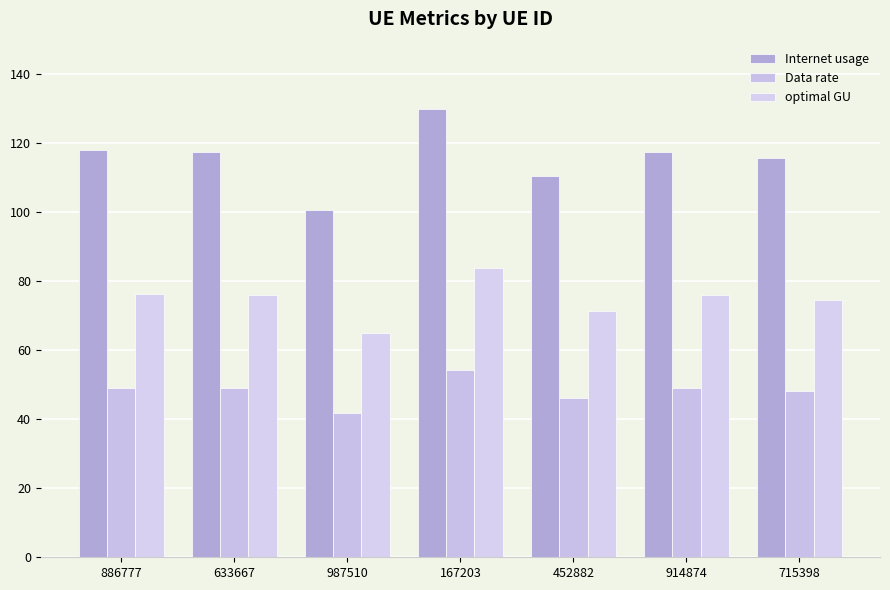

What is the difference between the maximum and minimum values in the Data rate series?

12.2